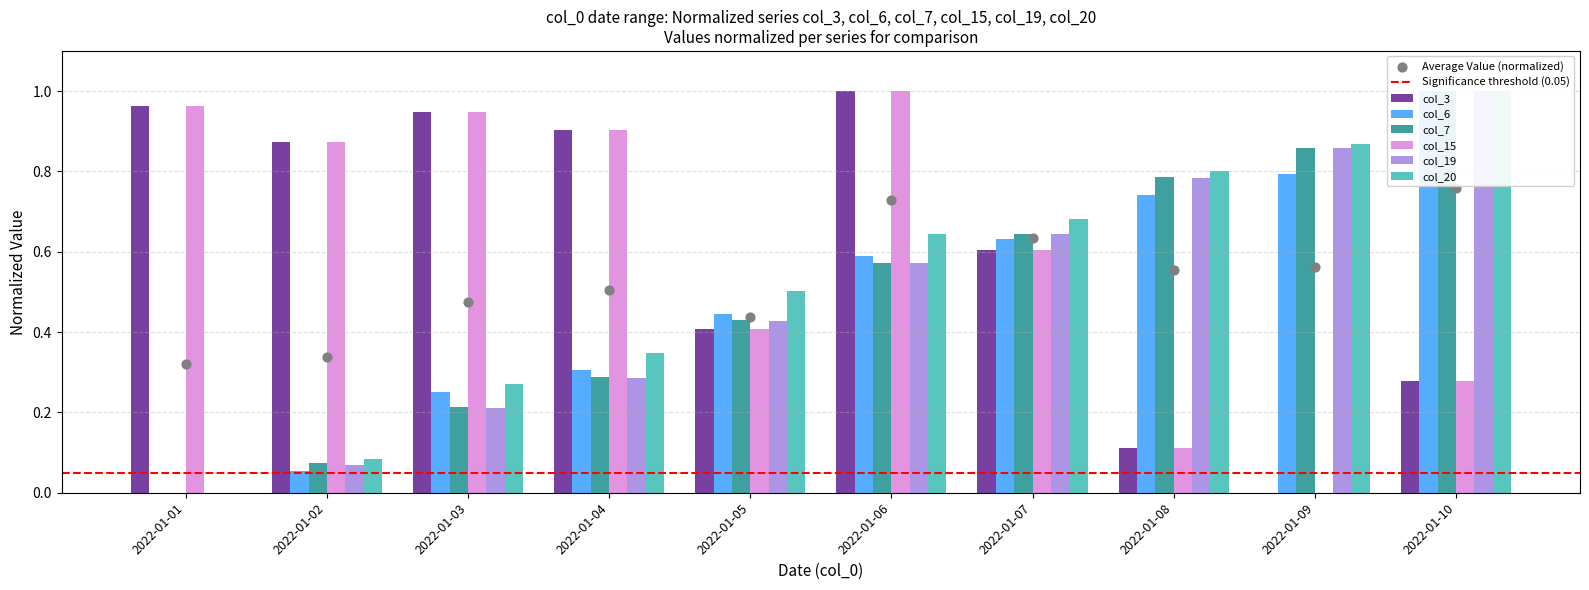

Is the value of col_3 at 2022-01-03 greater than the value of col_6 at 2022-01-02?

Yes